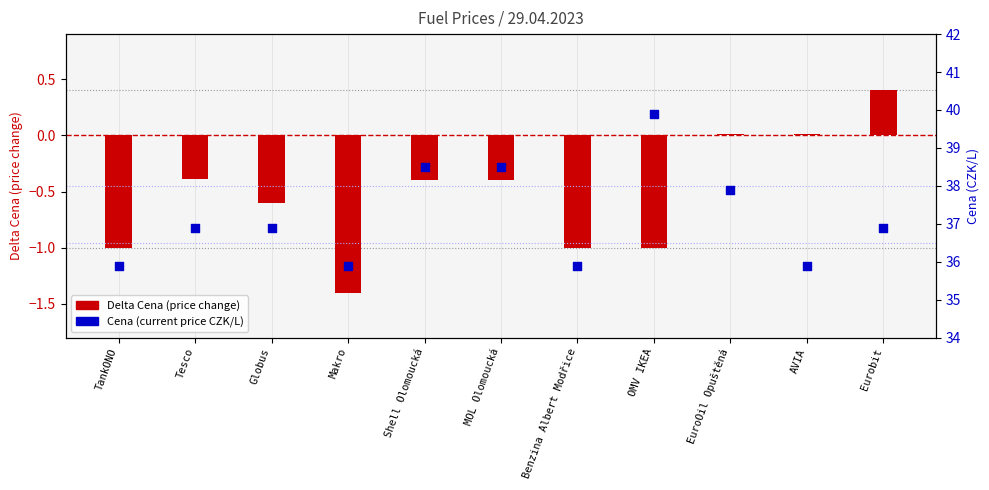

Is the value of Cena (CZK/L) at OMV IKEA greater than the value of Delta Cena at Eurobit?

Yes